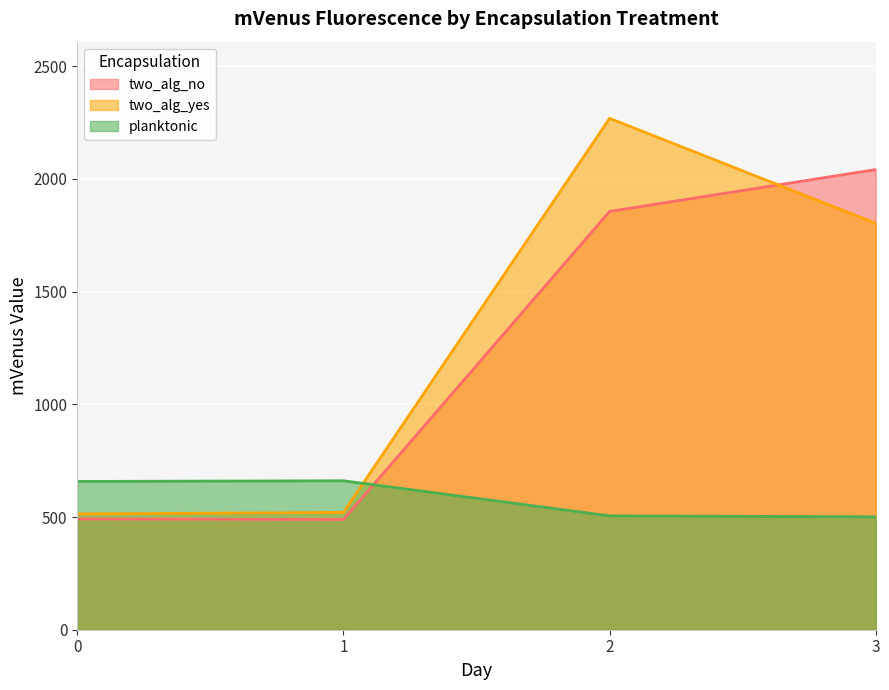

Which series has the largest total across all categories?

two_alg_yes